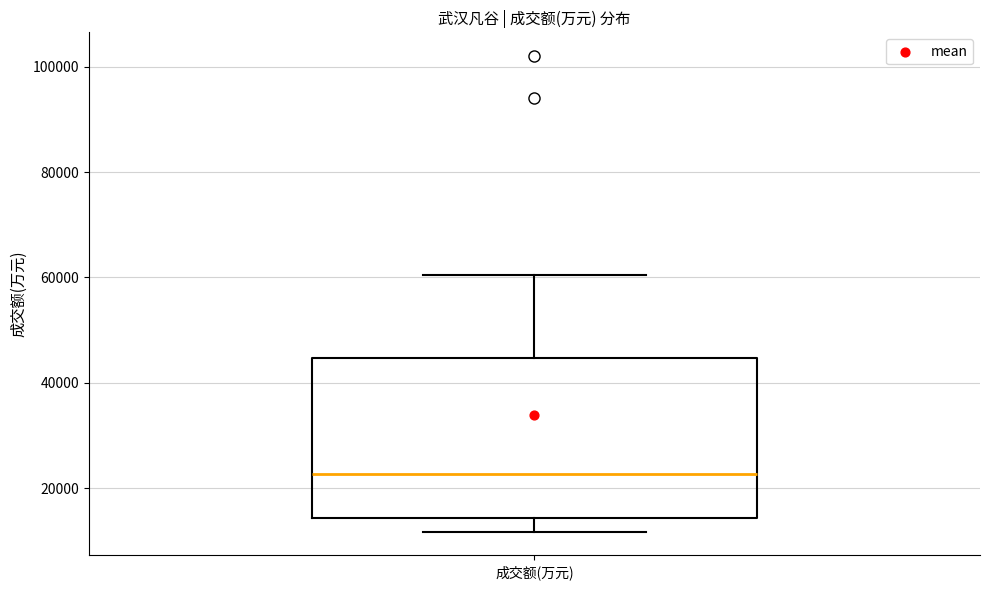

Read this box plot against the y-axis: the position of the median line, the range covered by the box, and the ends of both whiskers. The values are not printed on the chart, so give them approximately, as read against the axis.

median 22000, box 14000 to 44000, whiskers 12000 to 60000